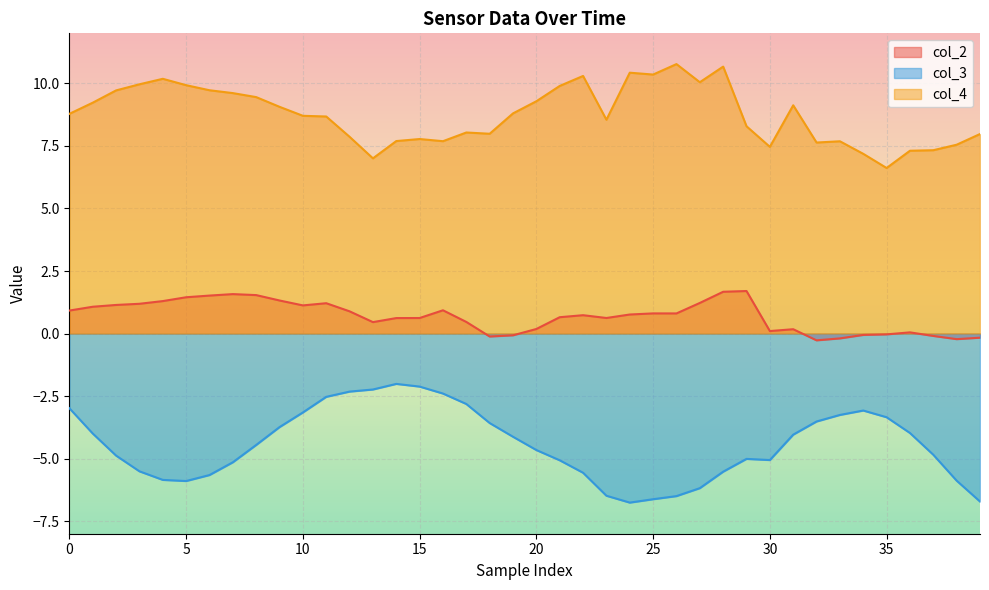

True or false: col_3 and col_2 intersect in this chart.

False